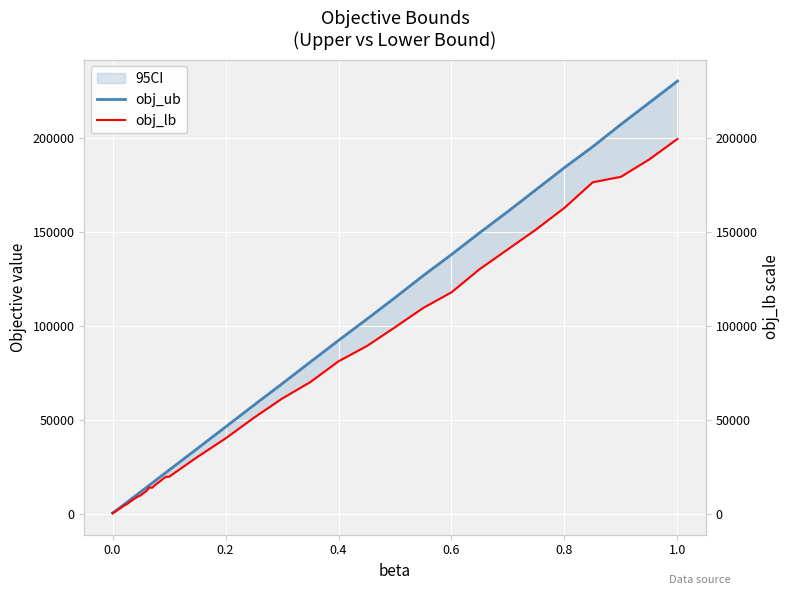

What is the maximum value shown in the chart?

230104.0